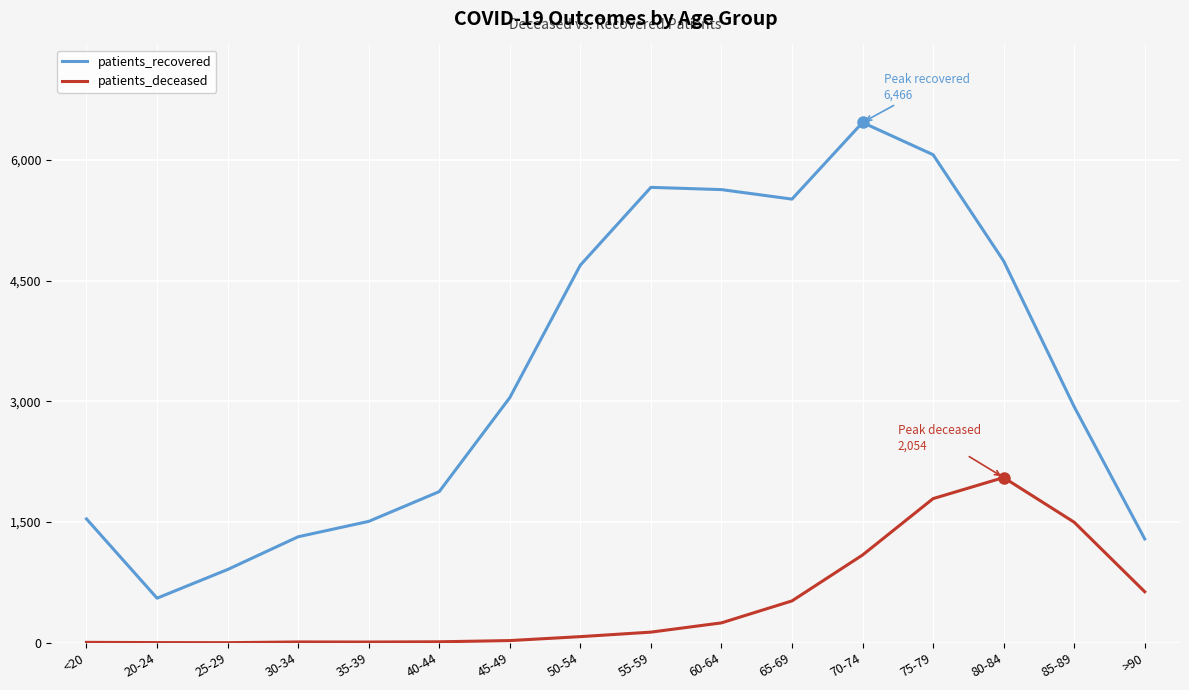

Rank the series by their average value, from highest to lowest.

patients_recovered, patients_deceased